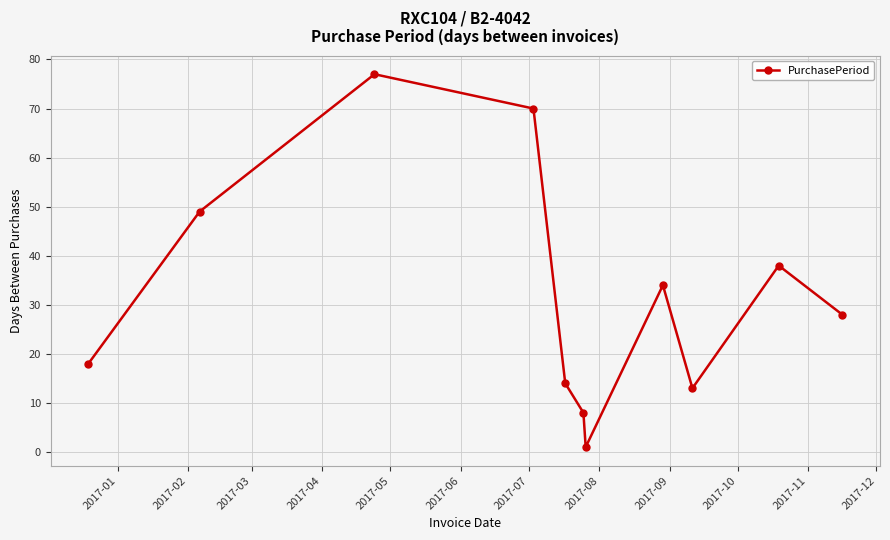

Reading left to right, what are all the values shown in this chart?

18	49	77	70	14	8	1	34	13	38	28